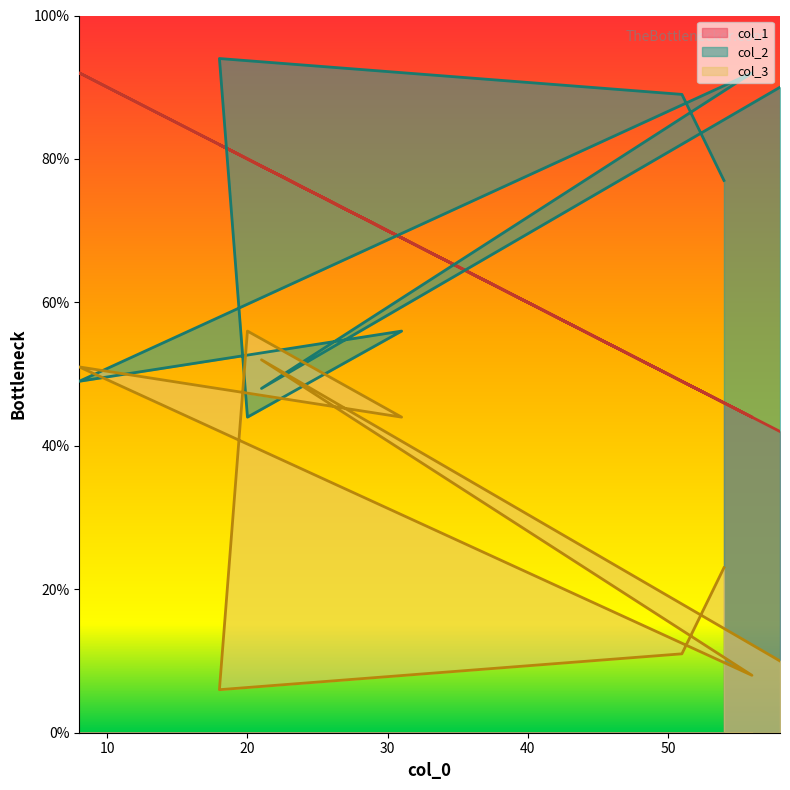

What are all the series names shown in the legend?

col_1, col_2, col_3